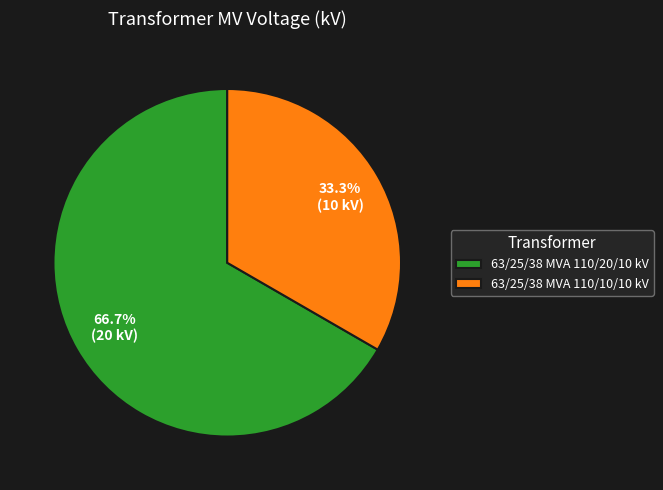

What percentage do 63/25/38 MVA 110/10/10 kV and 63/25/38 MVA 110/20/10 kV together represent?

100.0%